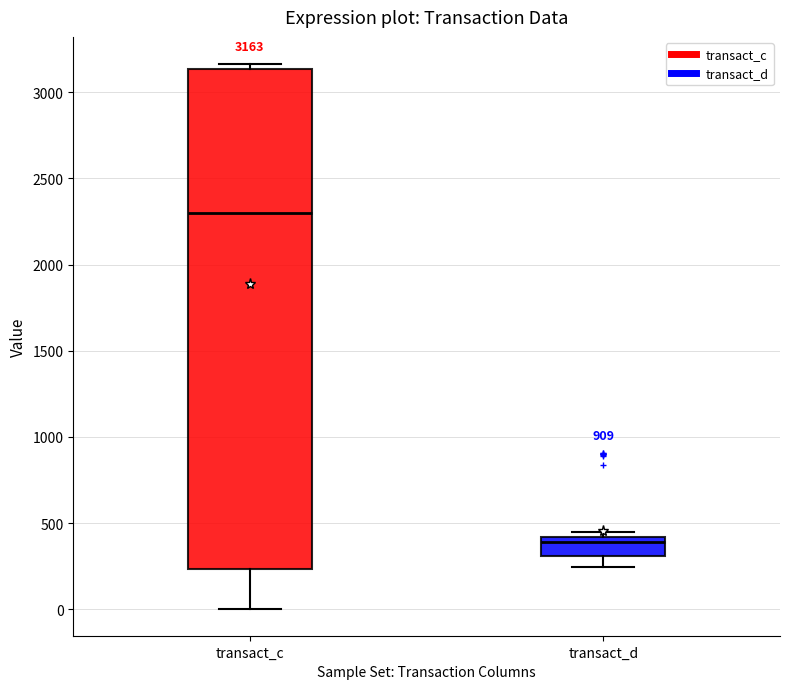

Which box has the lowest median line?

transact_d